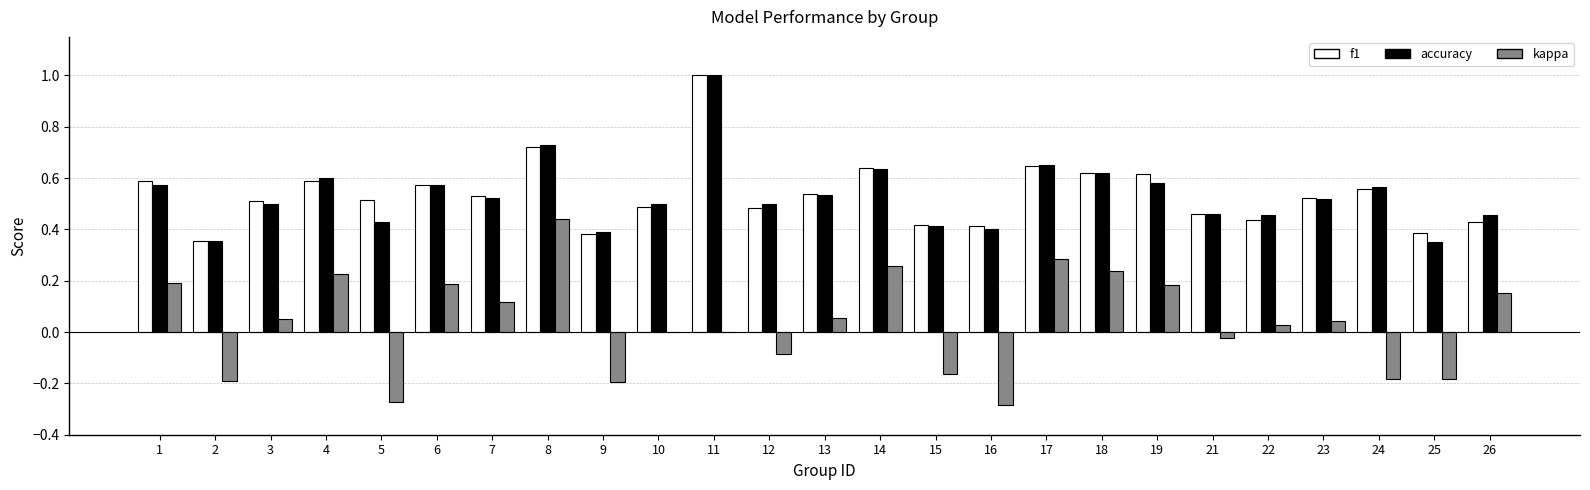

How many data points does each series have?

25